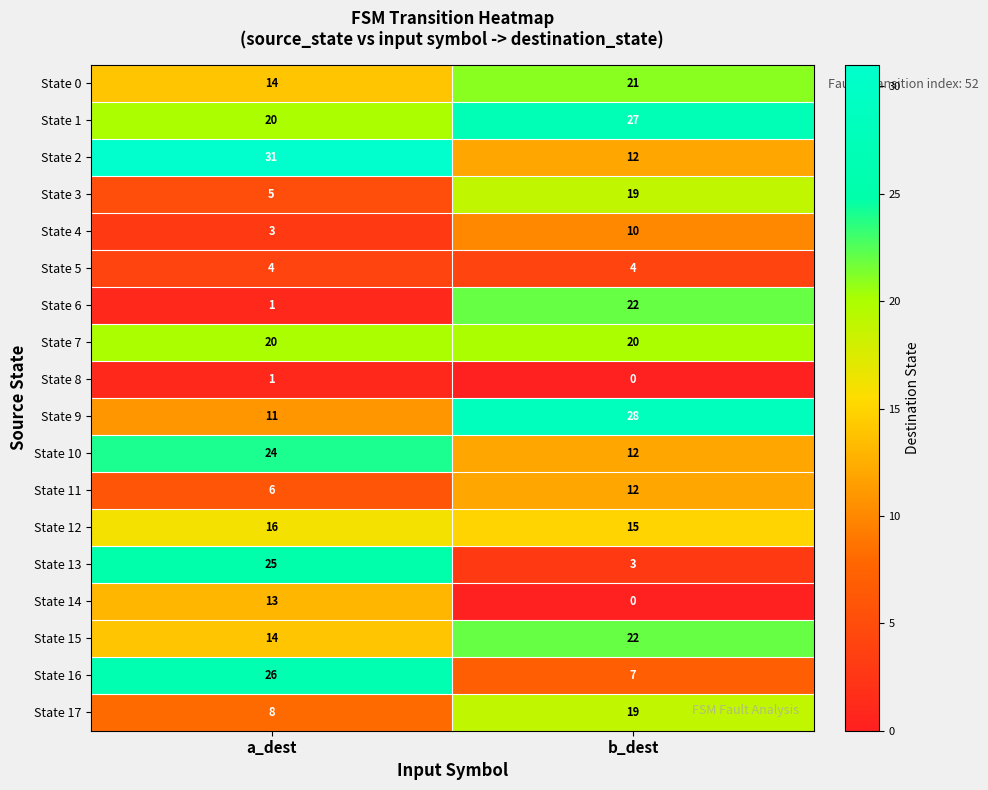

Rank the categories by State 13 value from highest to lowest.

a_dest, b_dest